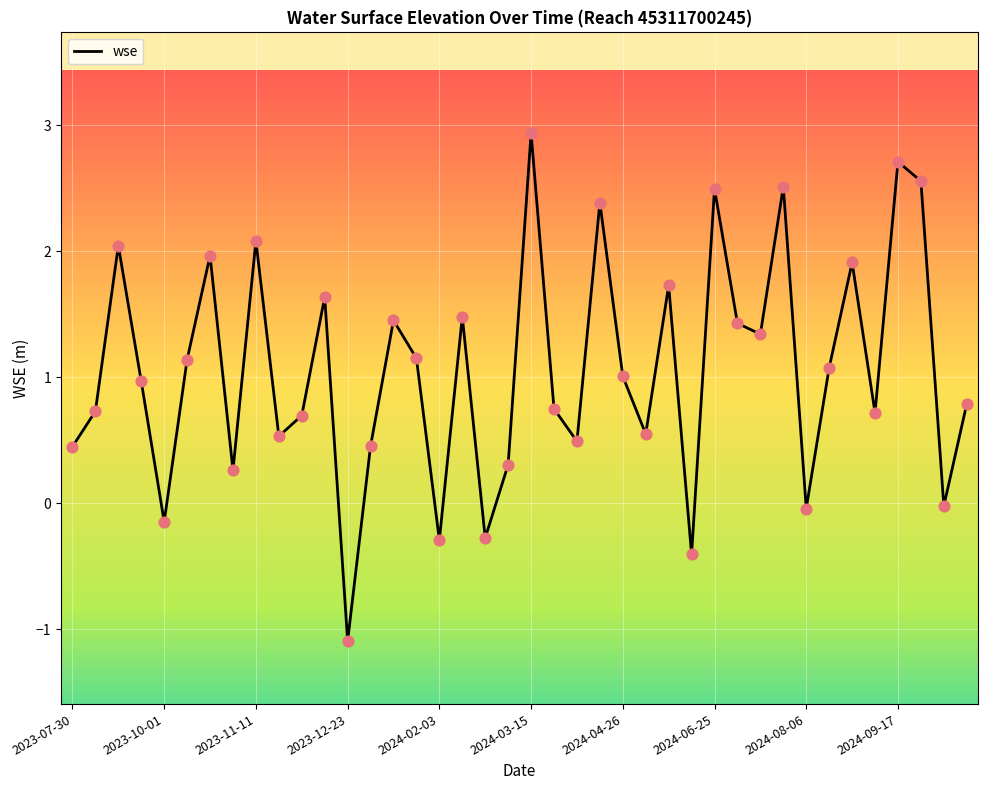

What is the difference between the maximum and minimum values?

4.0